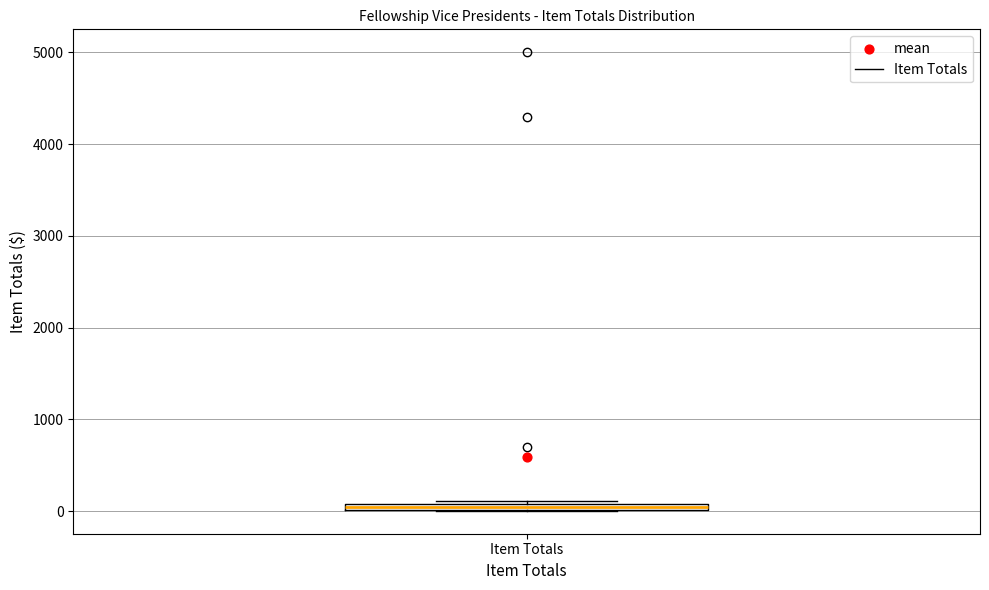

Where is the lower edge of the box for Item Totals on the y-axis? The values are not printed on the chart, so give them approximately, as read against the axis.

0